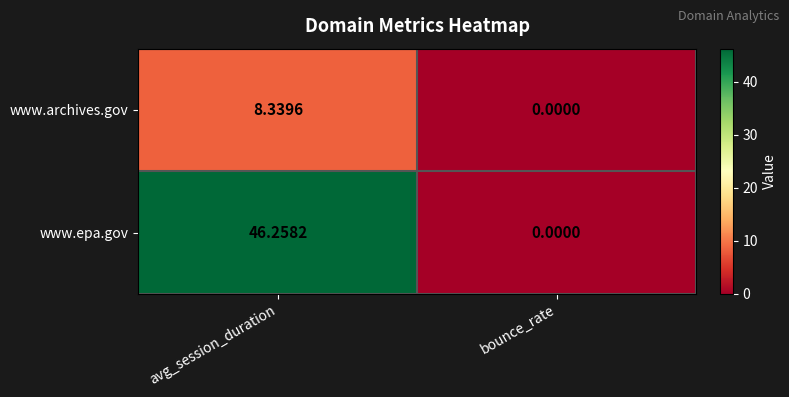

Which series changed the most between avg_session_duration and bounce_rate?

www.epa.gov